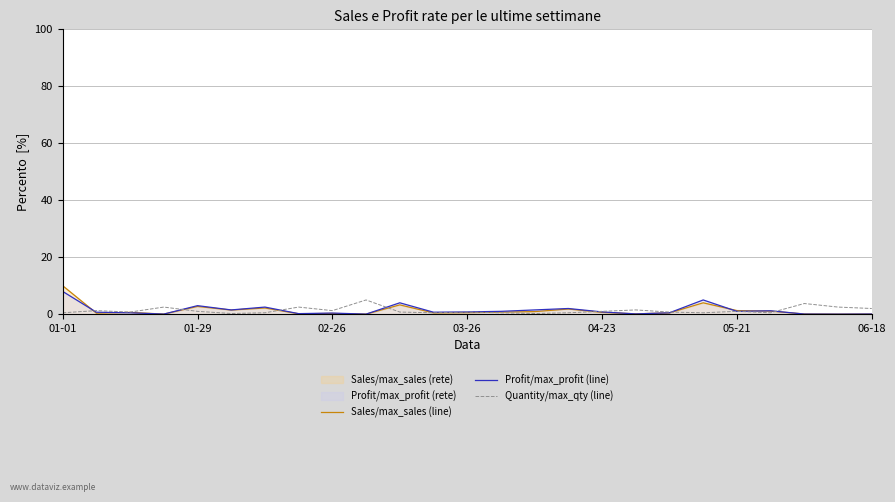

Which series has the widest spread of values?

Sales/max_sales (line)